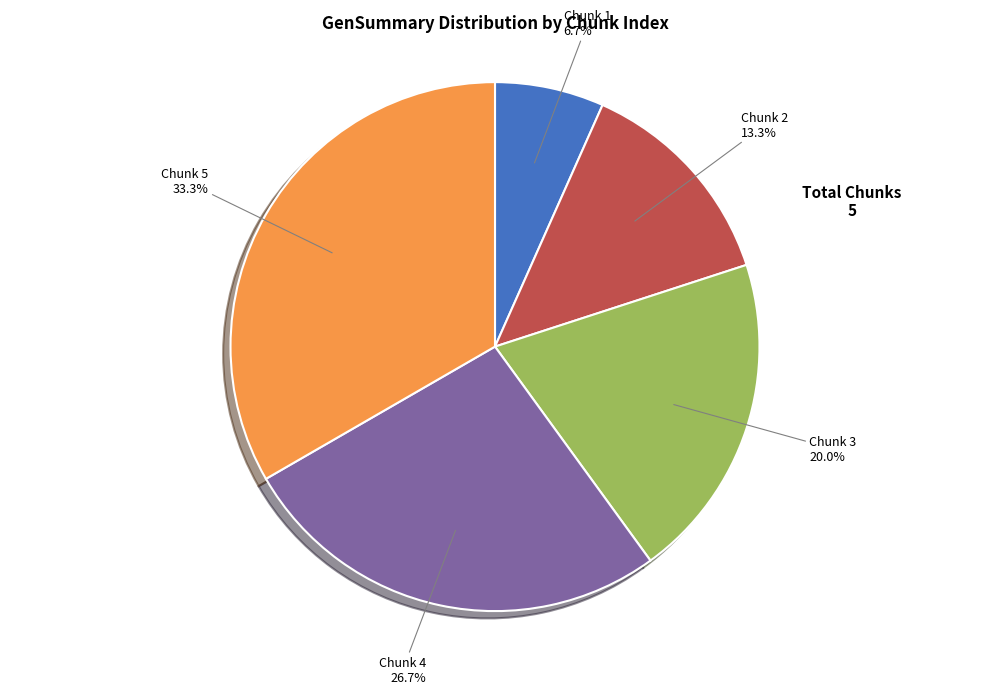

Which has a higher value, Chunk 1 or Chunk 4?

Chunk 4